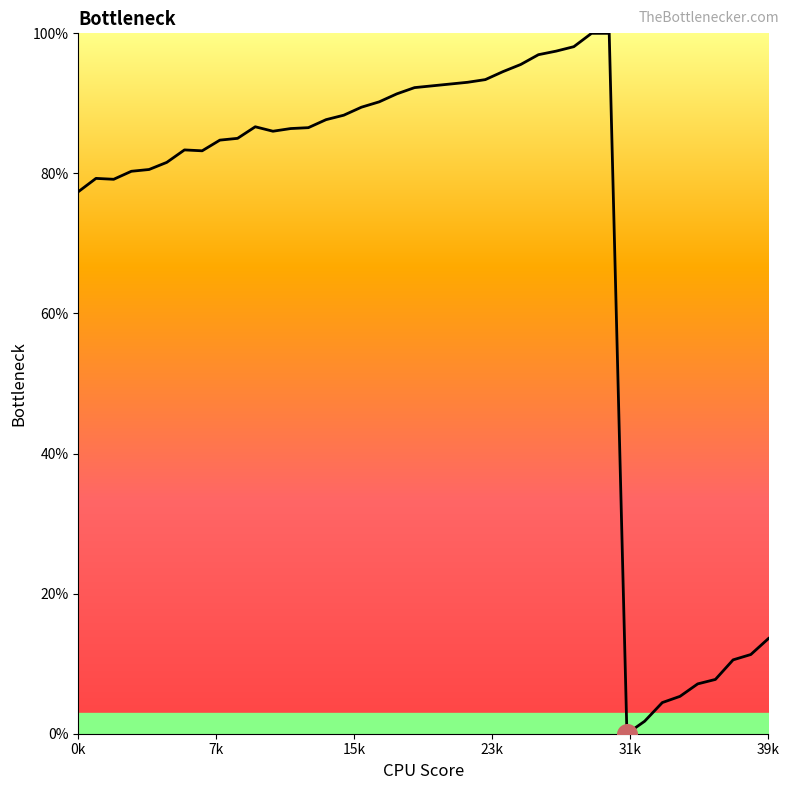

What is the difference between the maximum and minimum values?

100.0